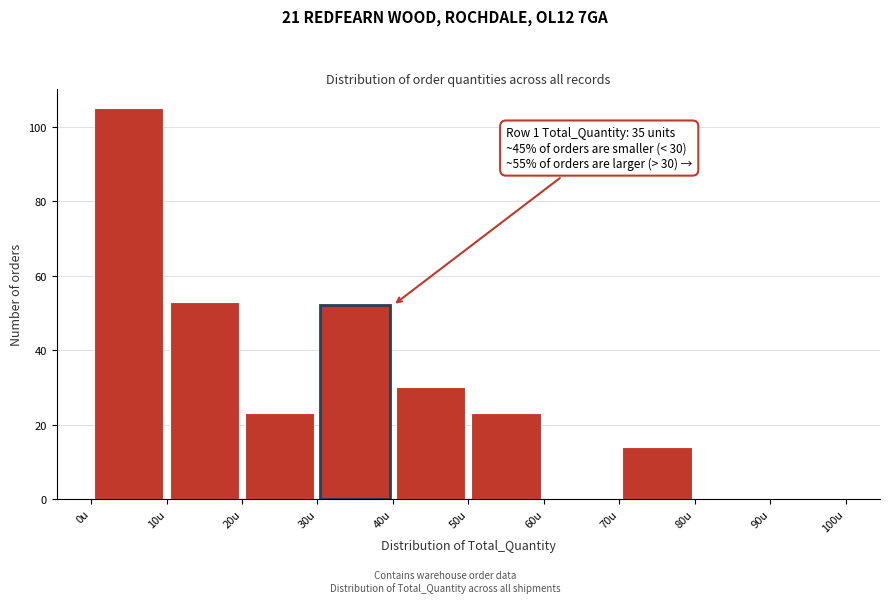

Which range on the x-axis has the tallest bar?

0 to 10